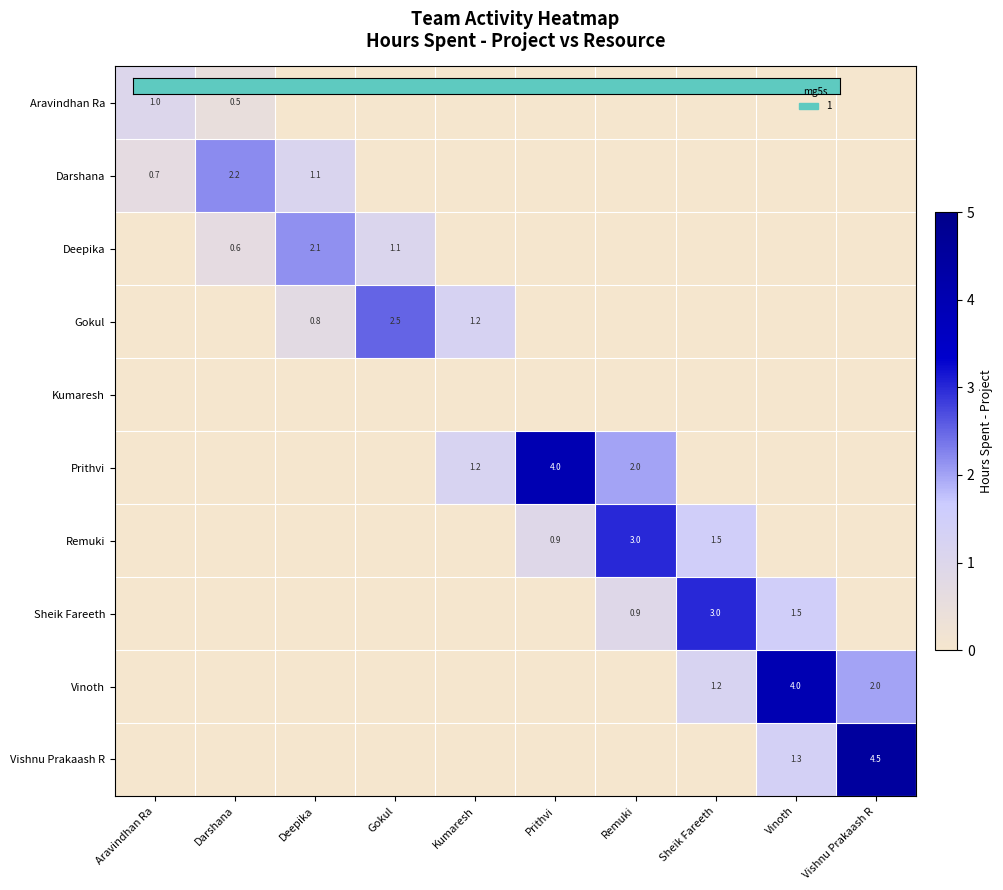

How many data points in Vishnu Prakaash R are above 0?

2